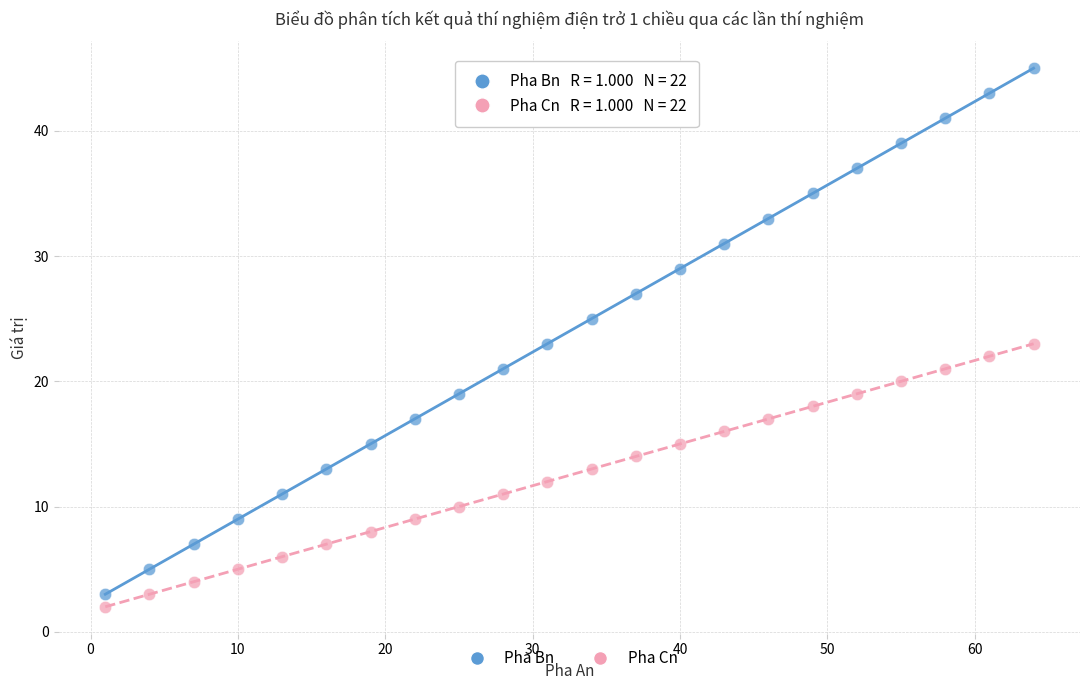

What is the X range (max minus min) for the scatter plot?

63